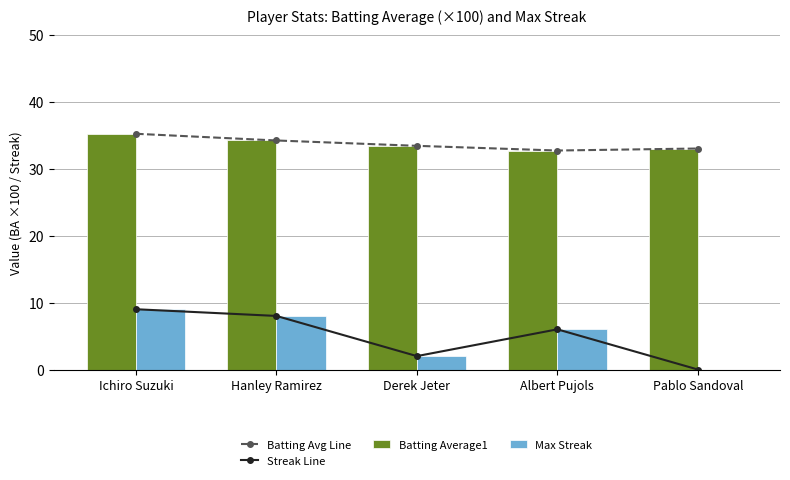

What is the lowest value of the Batting Avg Line series?

32.7